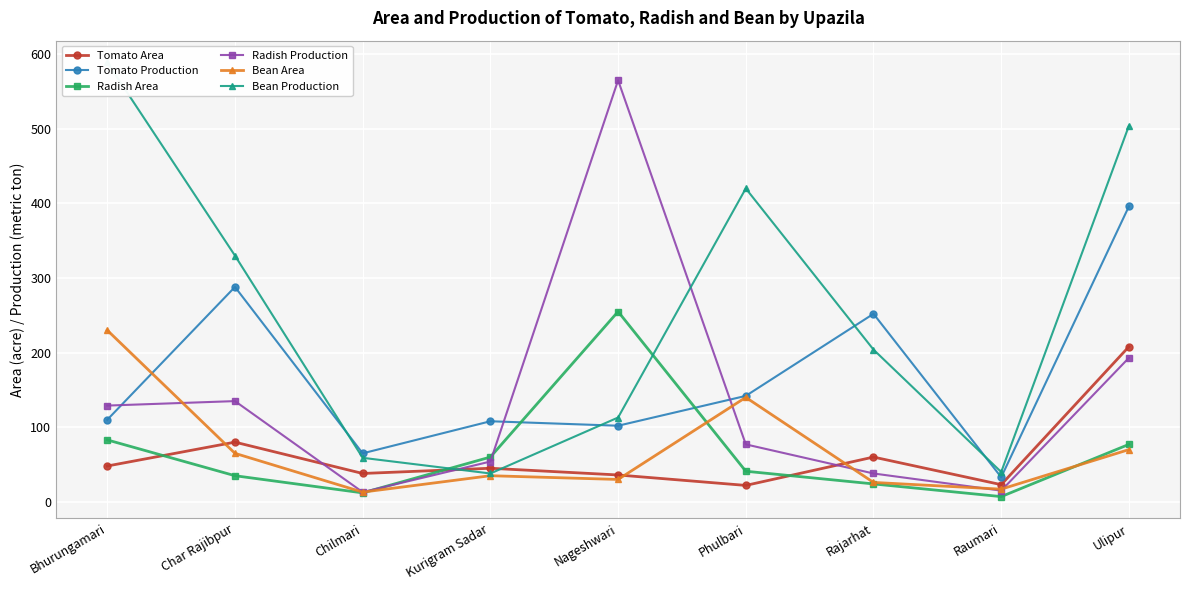

List the series in order of their peak value, highest first.

Bean Production, Radish Production, Tomato Production, Radish Area, Bean Area, Tomato Area